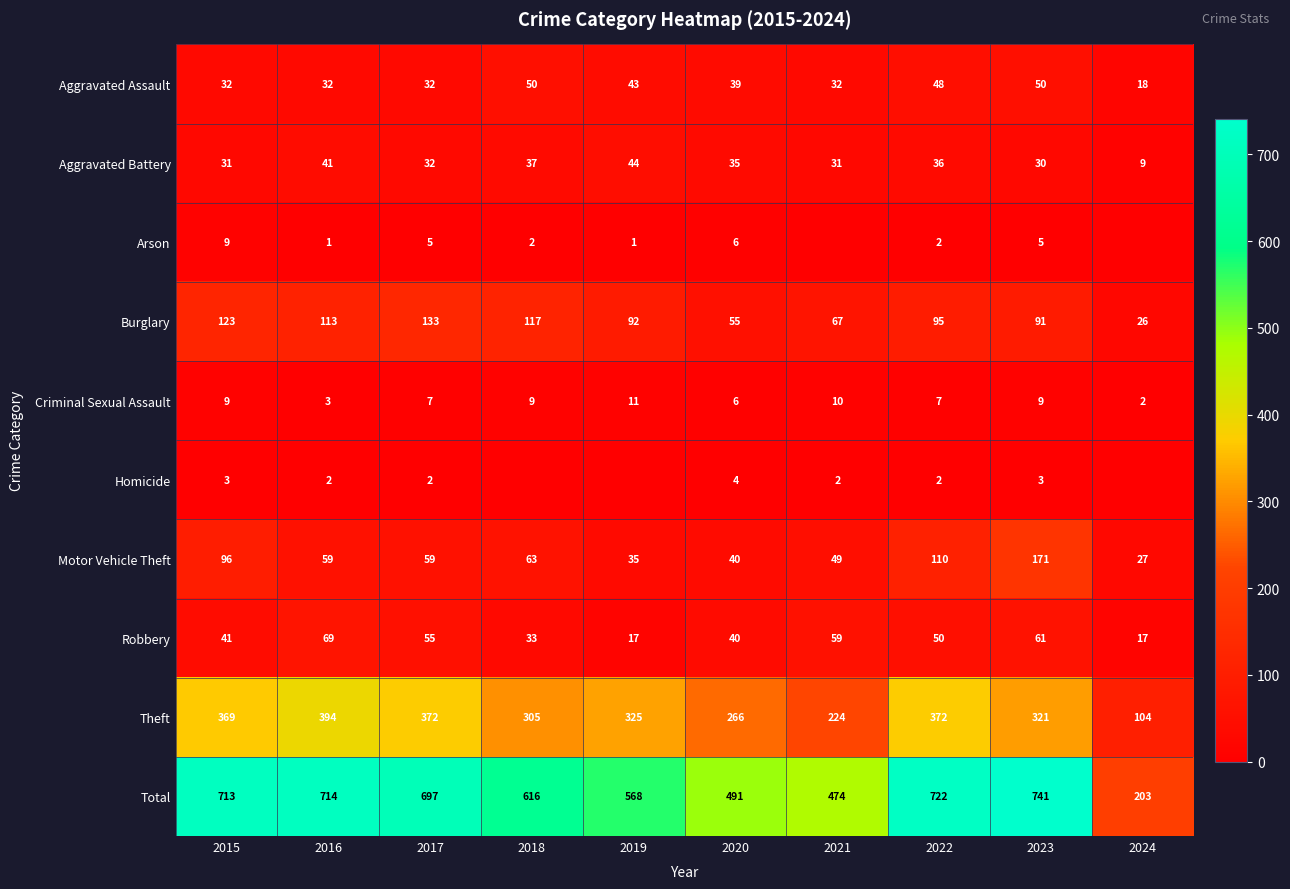

What is the spread (max minus min) of values at 2023?

738